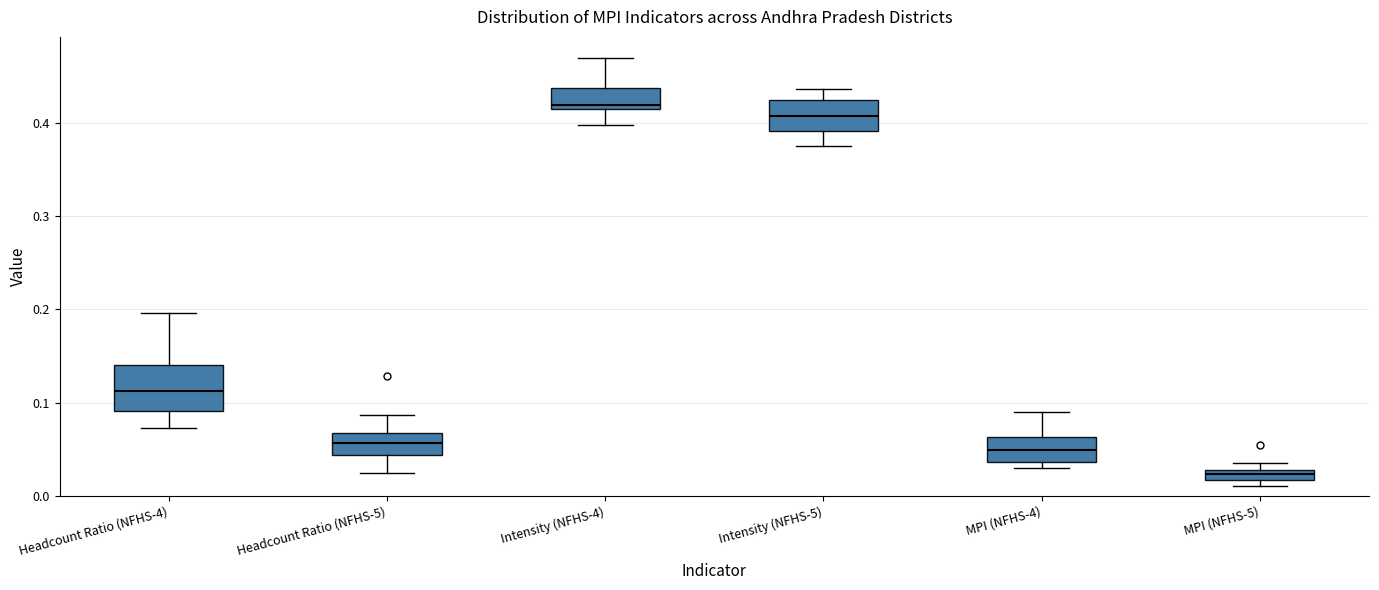

Comparing the boxes themselves (not the whiskers), which one is the tallest?

Headcount Ratio (NFHS-4)